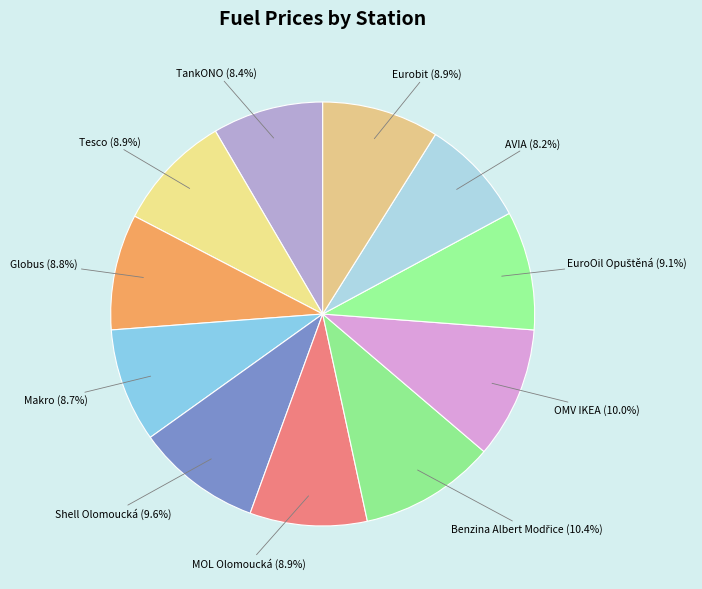

Combined, what portion of the pie is Makro and MOL Olomoucká?

17.6%